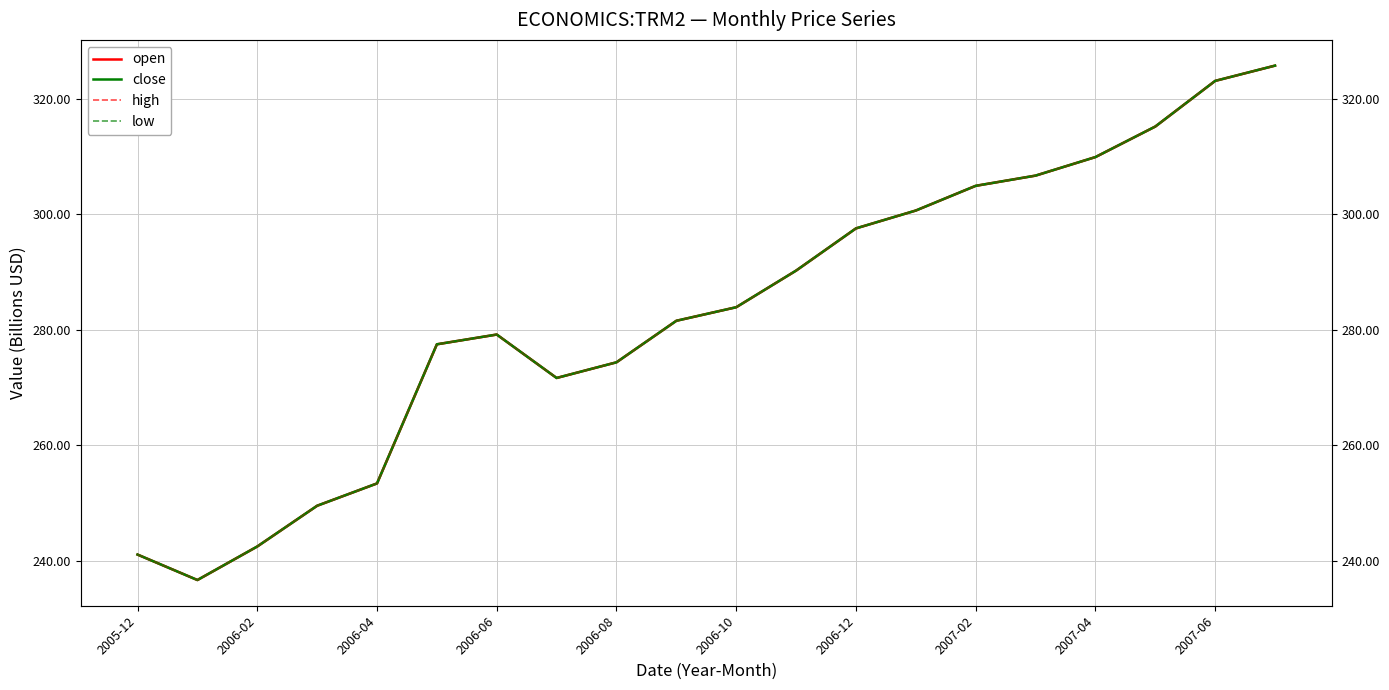

Reading left to right, list all the values displayed in this chart.

open: 241.0	236.6	242.4	249.5	253.4	277.4	279.1	271.6	274.3	281.5	283.9	290.2	297.5	300.6	304.9	306.7	309.9	315.2	323.1	325.7
close: 241.0	236.6	242.4	249.5	253.4	277.4	279.1	271.6	274.3	281.5	283.9	290.2	297.5	300.6	304.9	306.7	309.9	315.2	323.1	325.7
high: 241.0	236.6	242.4	249.5	253.4	277.4	279.1	271.6	274.3	281.5	283.9	290.2	297.5	300.6	304.9	306.7	309.9	315.2	323.1	325.7
low: 241.0	236.6	242.4	249.5	253.4	277.4	279.1	271.6	274.3	281.5	283.9	290.2	297.5	300.6	304.9	306.7	309.9	315.2	323.1	325.7